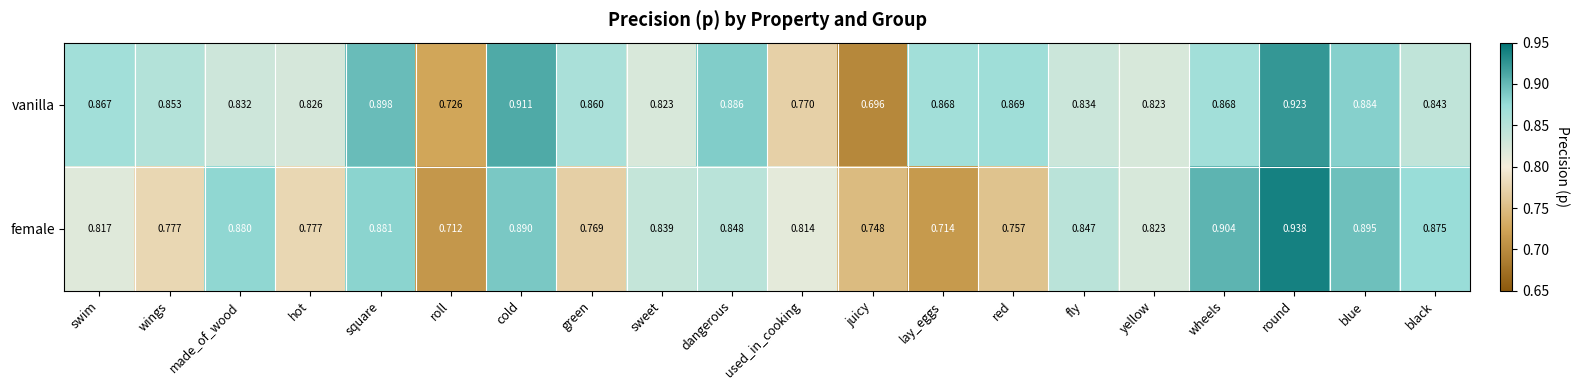

List the series in order of their overall mean, highest first.

vanilla, female